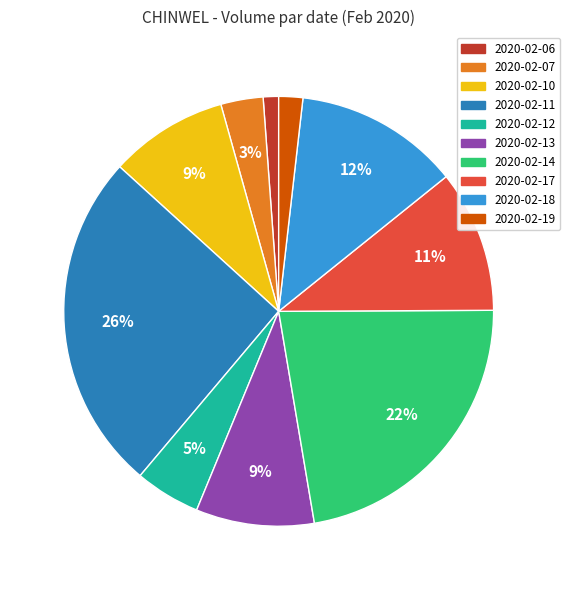

To the nearest percent, what portion does 2020-02-06 represent?

1%